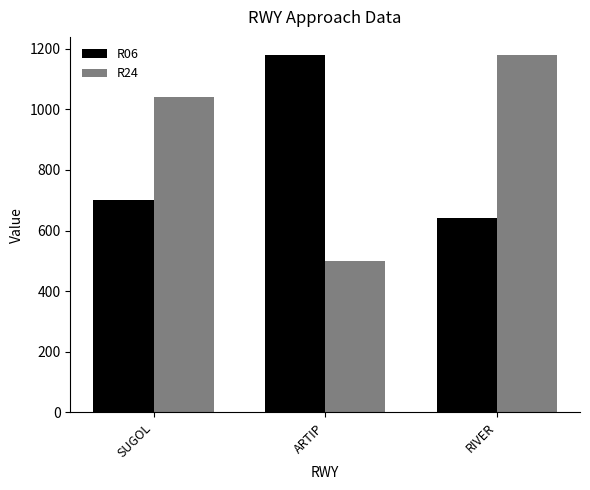

At RIVER, list the series in order from largest to smallest.

R24, R06